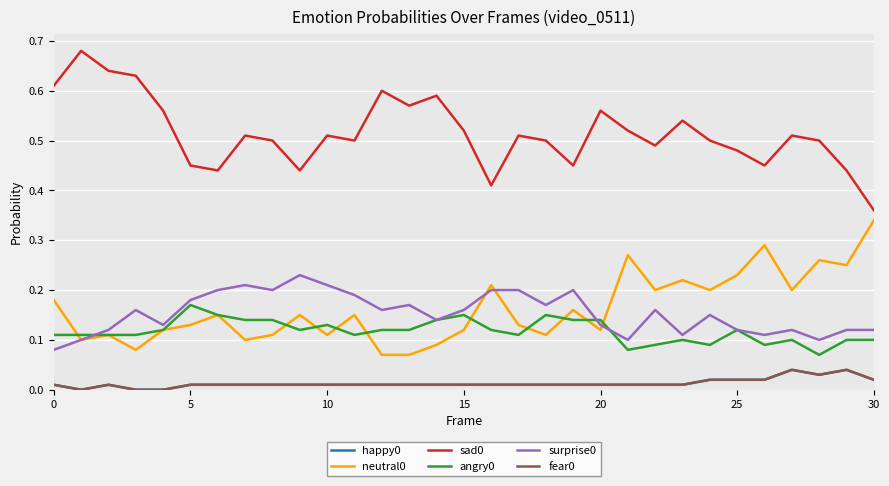

True or false: angry0 has more than 0 points higher than both neighbors.

True